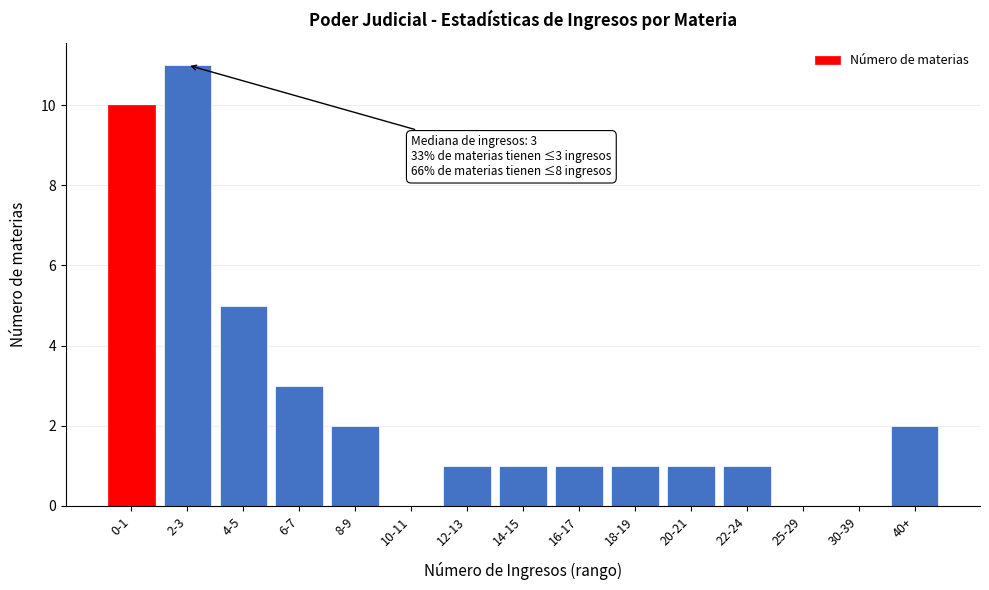

Reading left to right, what are all the values shown in this chart?

0-1=10	2-3=11	4-5=5	6-7=3	8-9=2	10-11=0	12-13=1	14-15=1	16-17=1	18-19=1	20-21=1	22-24=1	25-29=0	30-39=0	40+=2